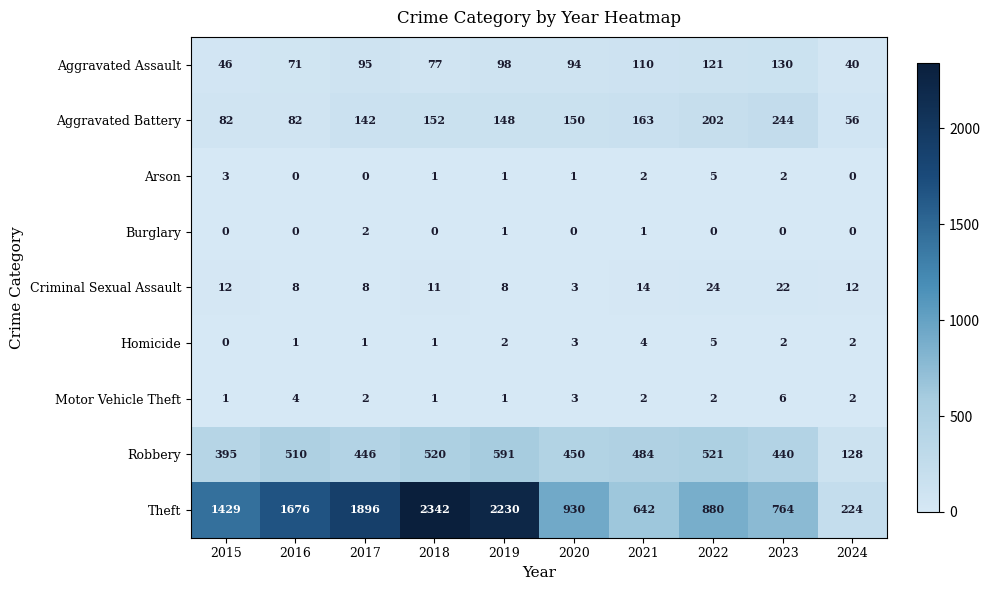

Which series has the widest spread of values?

Theft